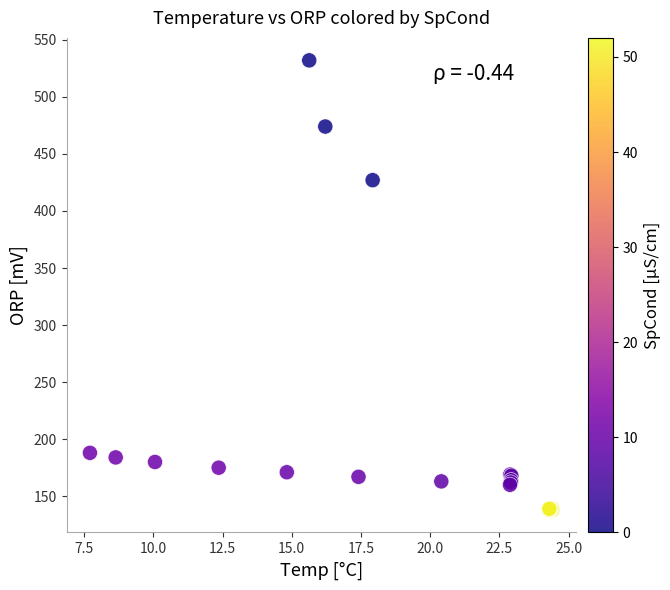

What Y value in the scatter plot is closest to 335?

427